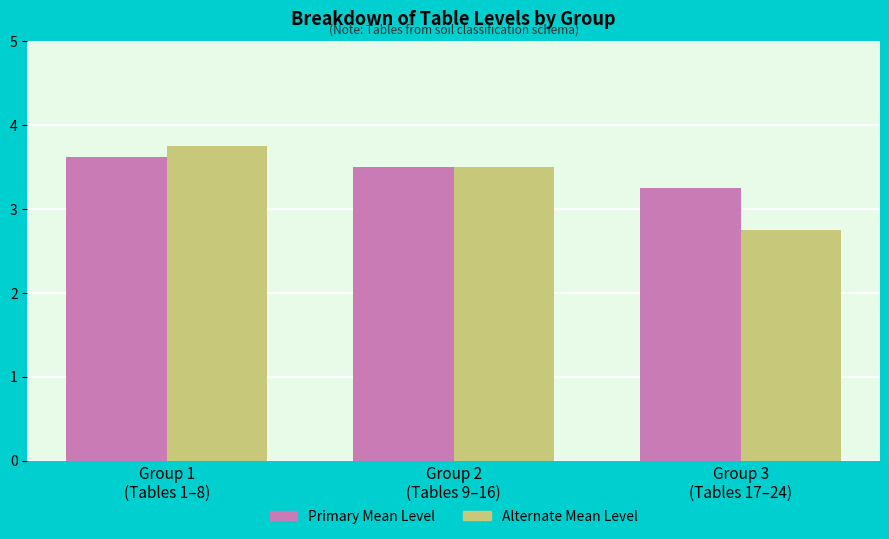

At which category is the sum across all series the highest?

Group 1
(Tables 1–8)